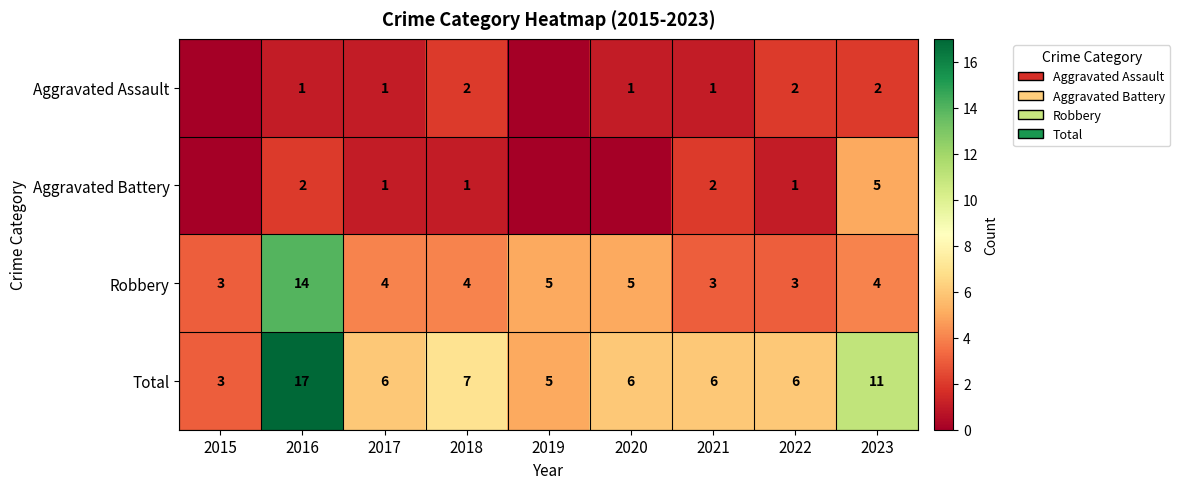

What is the spread (max minus min) of values at 2017?

5